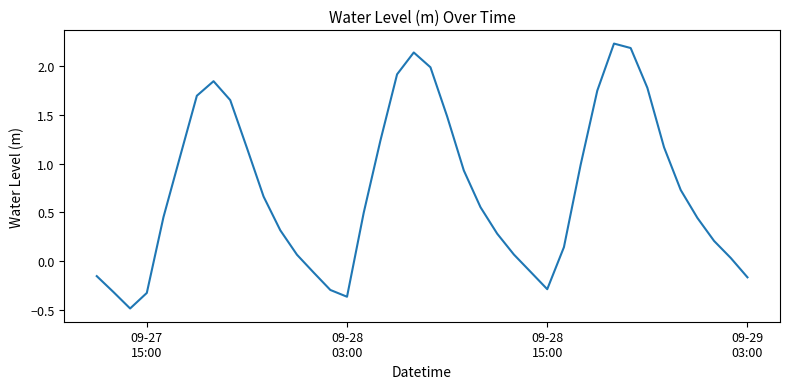

What is the minimum value shown in the chart?

-0.5